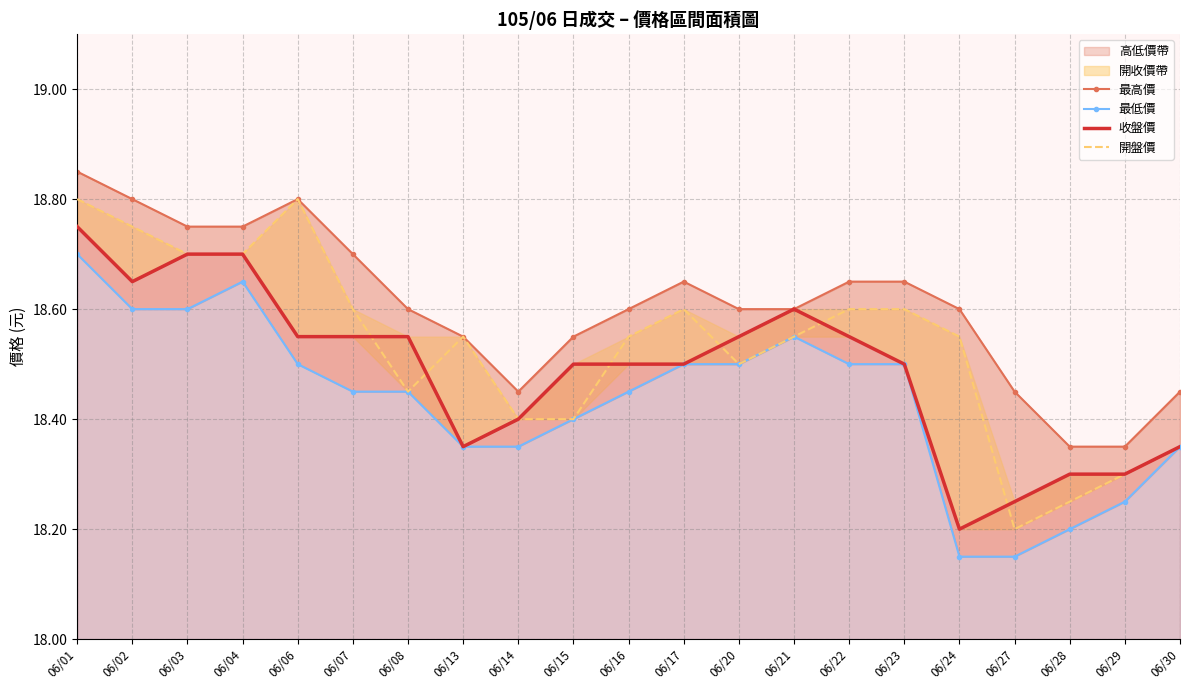

What is the difference between the maximum and minimum values in the 最低價 series?

0.6